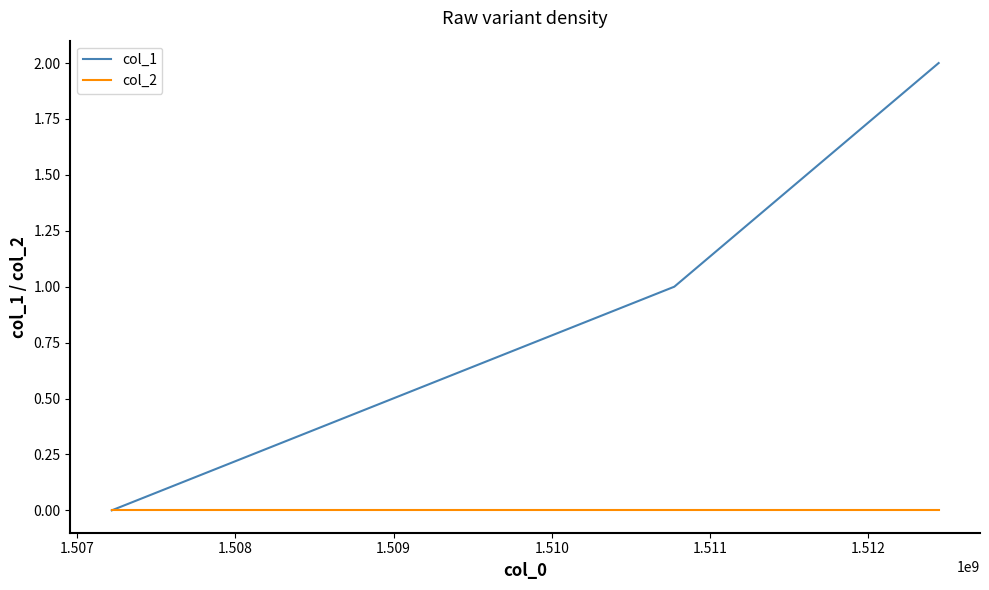

Rank the series by their maximum value, from highest to lowest.

col_1, col_2